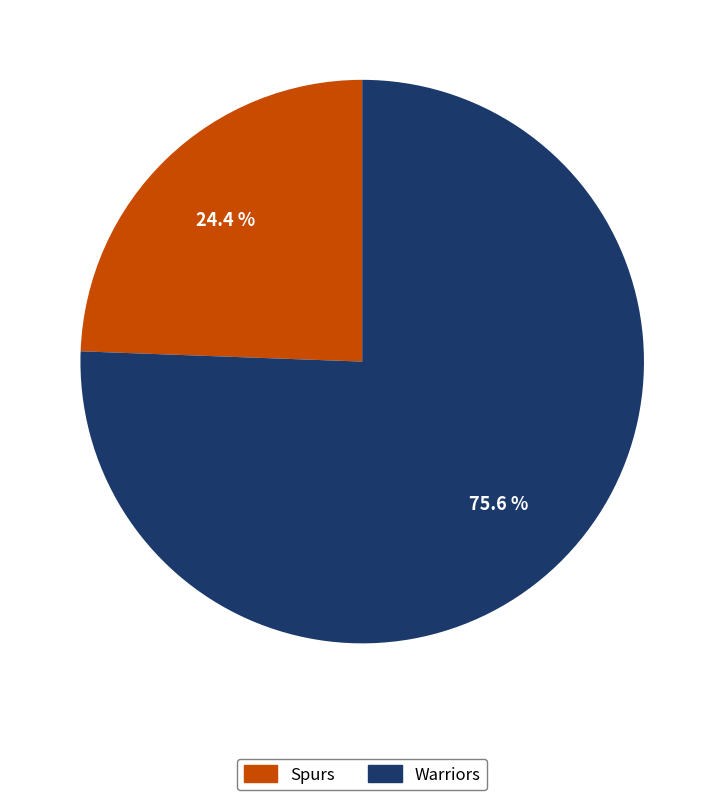

How much of the chart is everything except Spurs?

75.6%